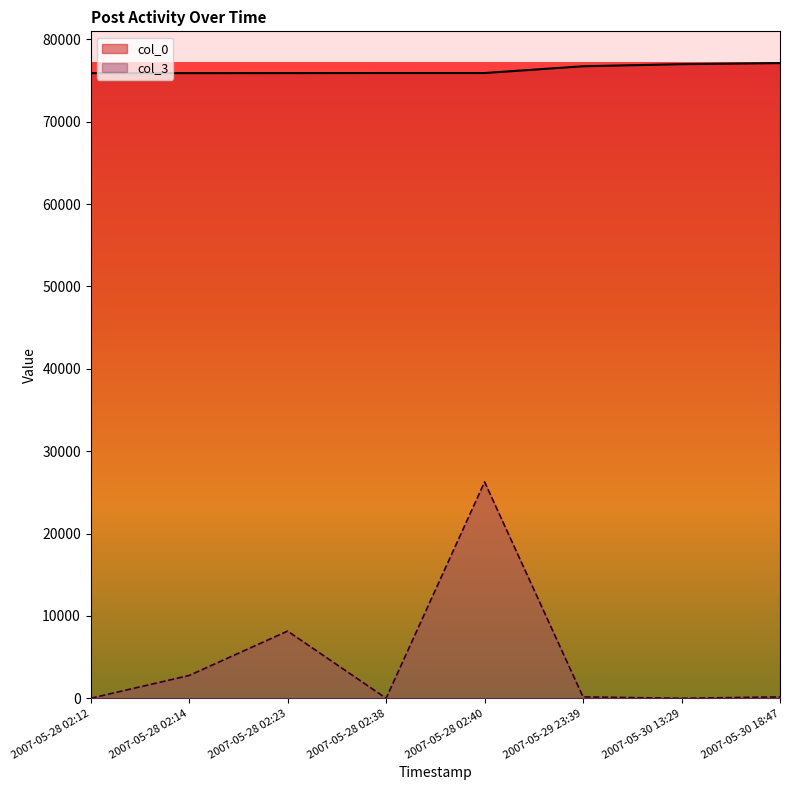

What is the smallest value displayed?

3